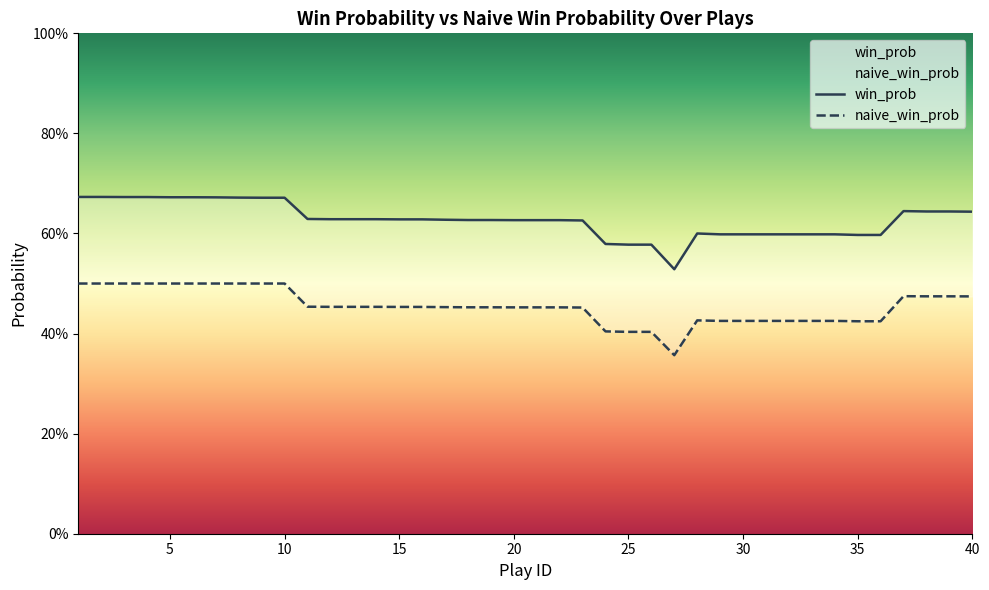

True or false: win_prob and naive_win_prob cross at least once.

False